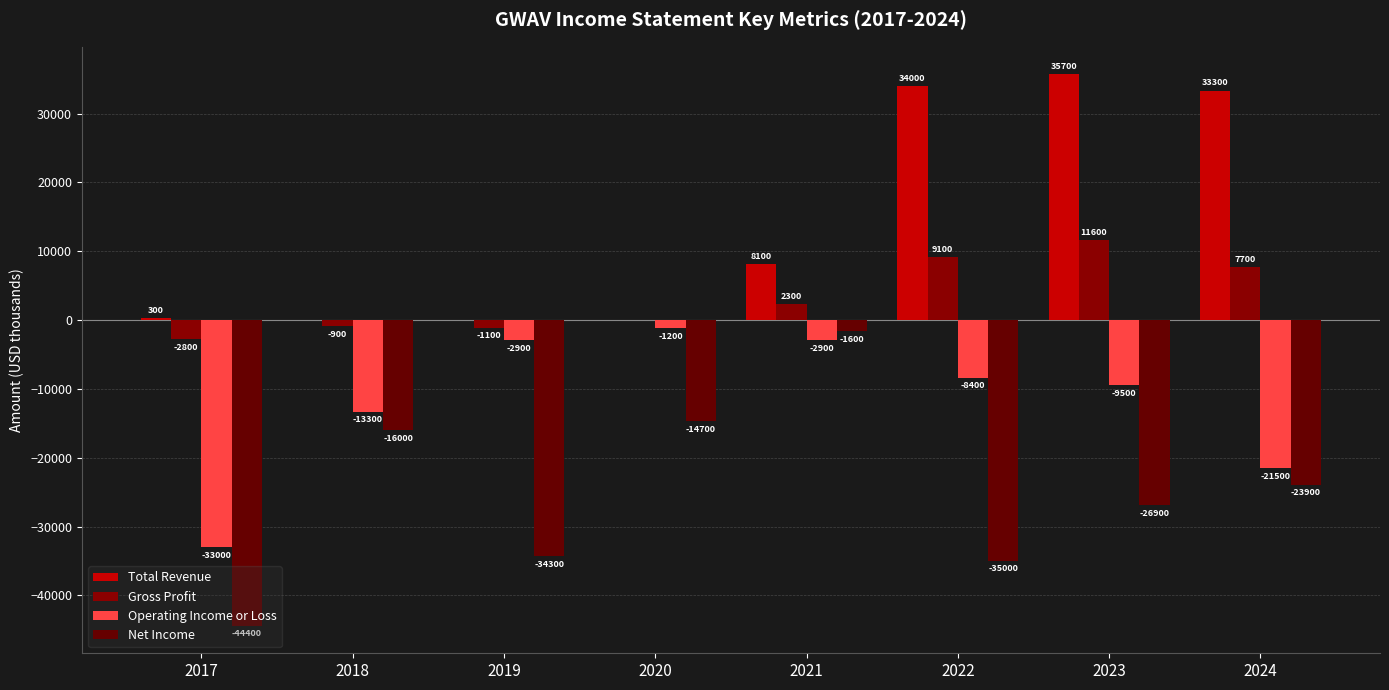

Are the bars grouped side by side (vs. stacked)?

Yes